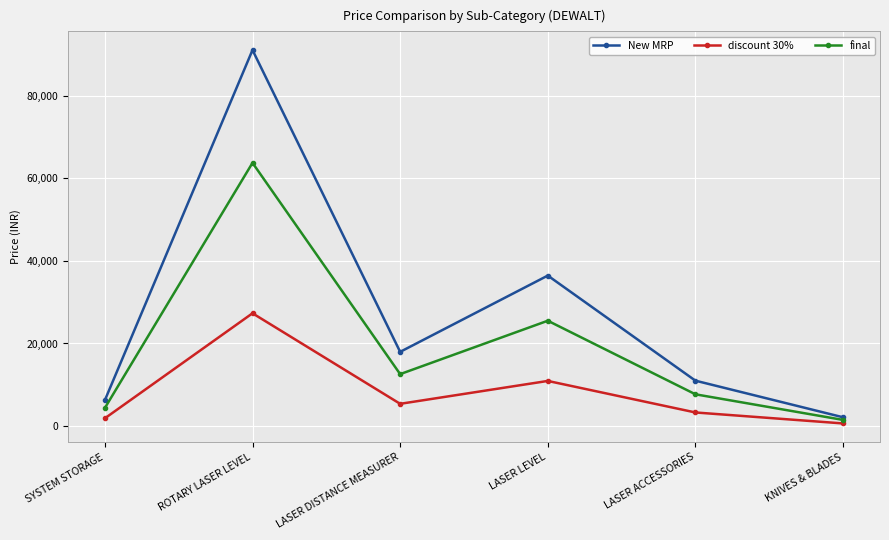

At which label is discount 30% closest to 13979?

LASER LEVEL